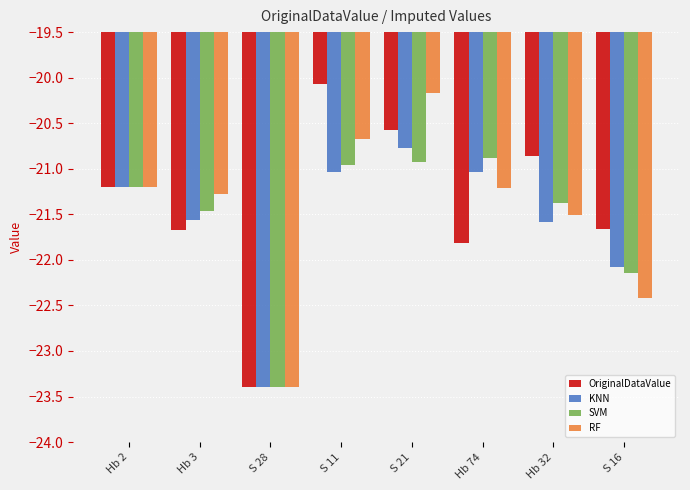

What is the total value across all series at S 16?

-88.3